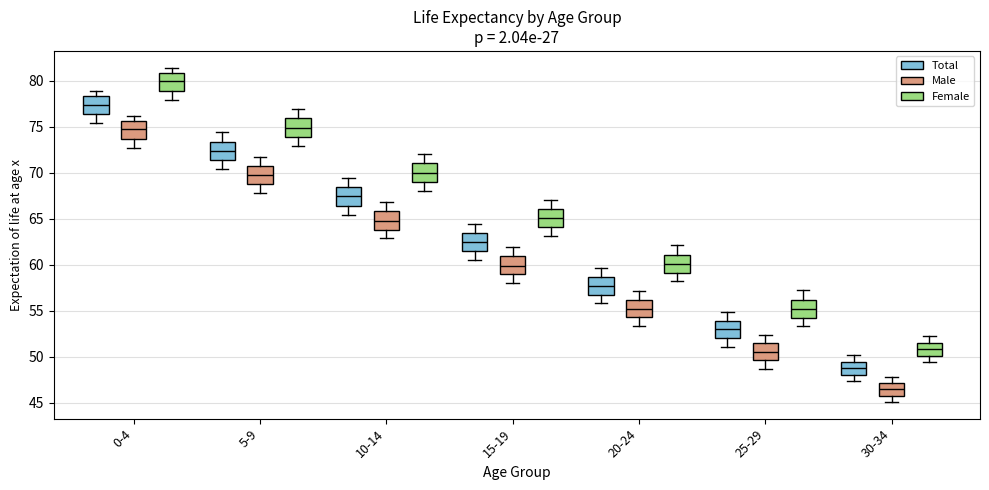

Where is the lower edge of the box for 0-4 (Female) on the y-axis? The values are not printed on the chart, so give them approximately, as read against the axis.

79.0